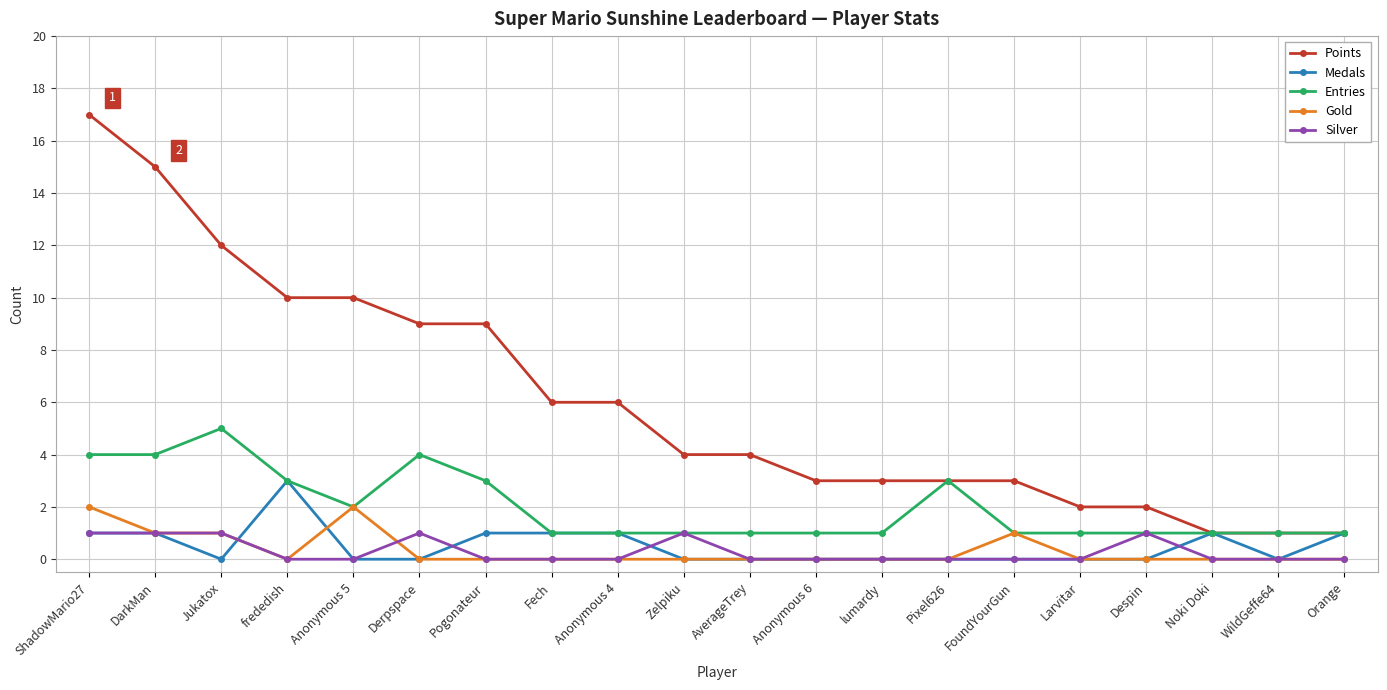

How many data points does each series have?

20